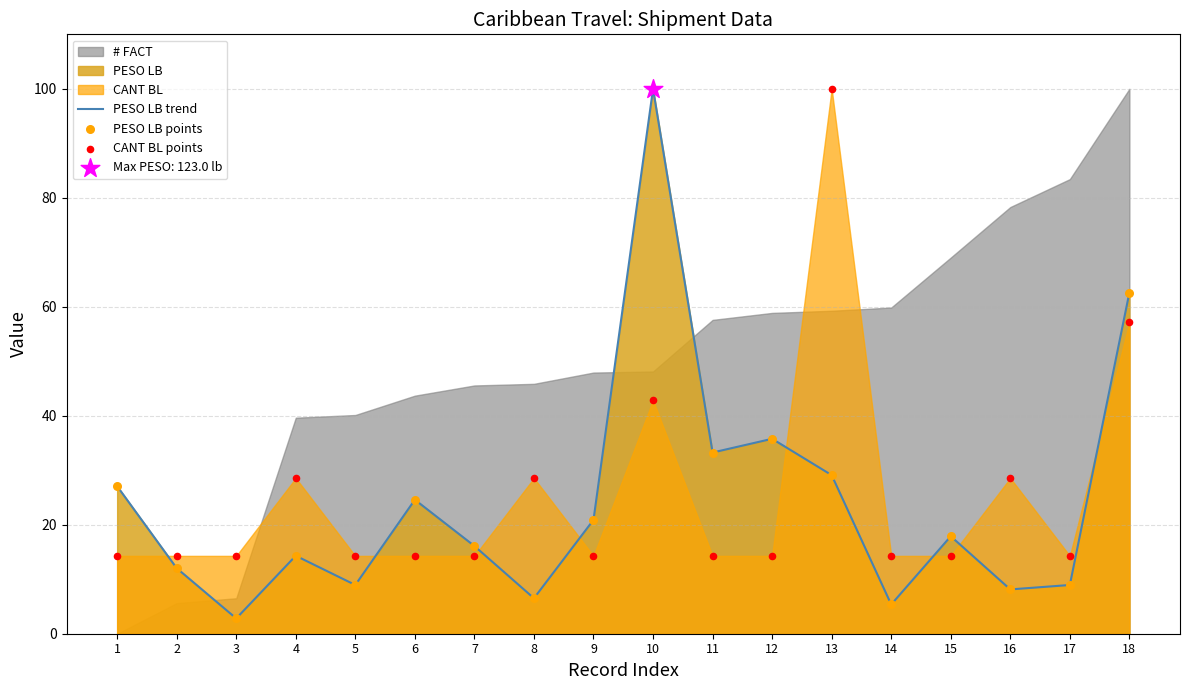

What is the total value across all series at 4?

57.2